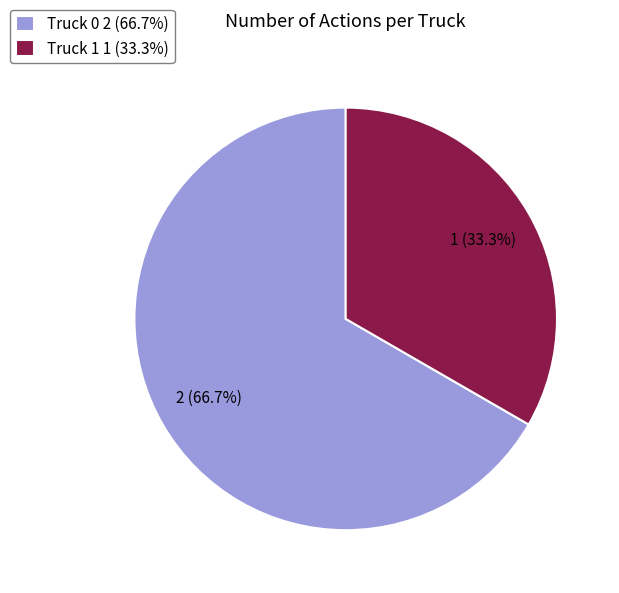

Count the number of slices in the pie.

2